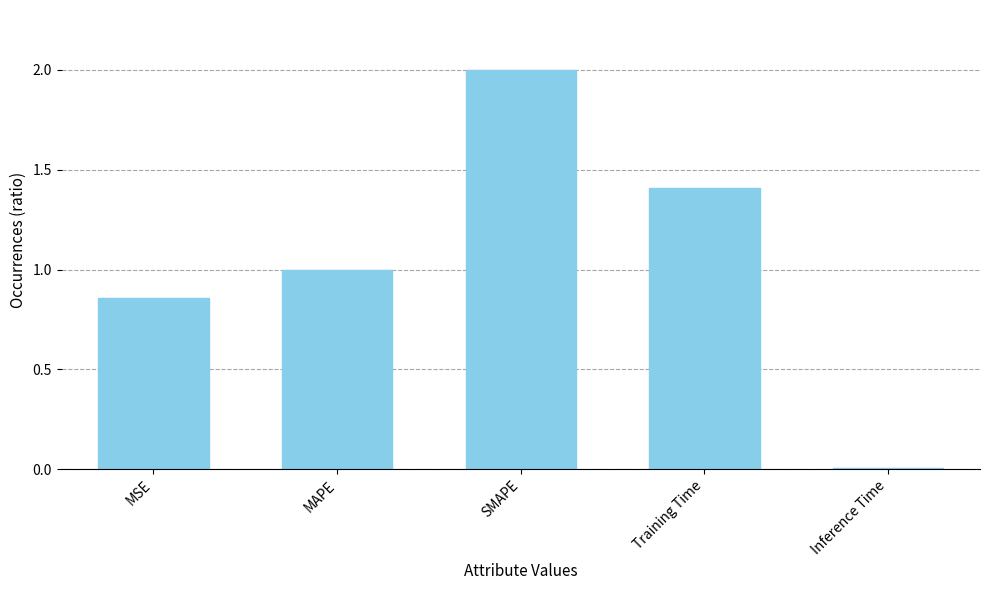

Which has a higher value, Inference Time or Training Time?

Training Time